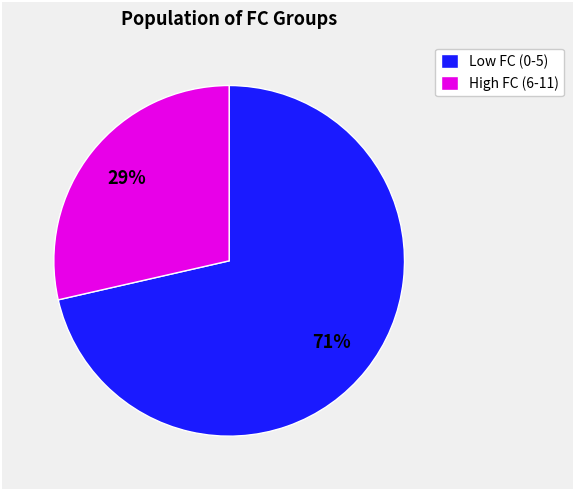

To the nearest percent, what percentage of the pie is Low FC (0-5)?

71%